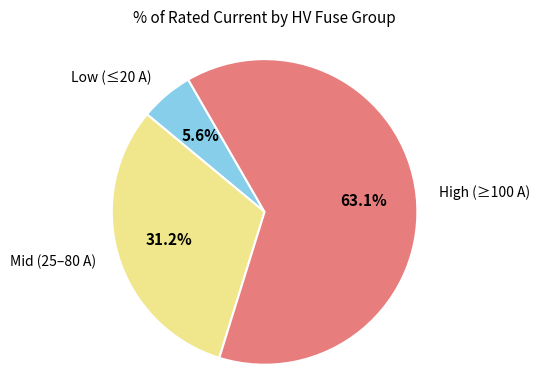

Rank the categories by value from highest to lowest.

High (≥100 A), Mid (25–80 A), Low (≤20 A)